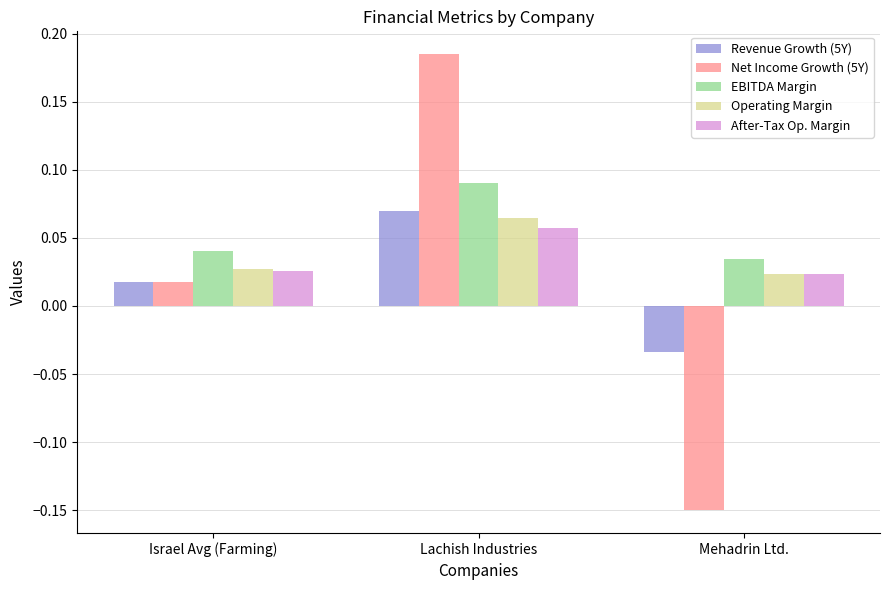

Is the value of After-Tax Op. Margin at Lachish Industries greater than the value of Operating Margin at Lachish Industries?

No